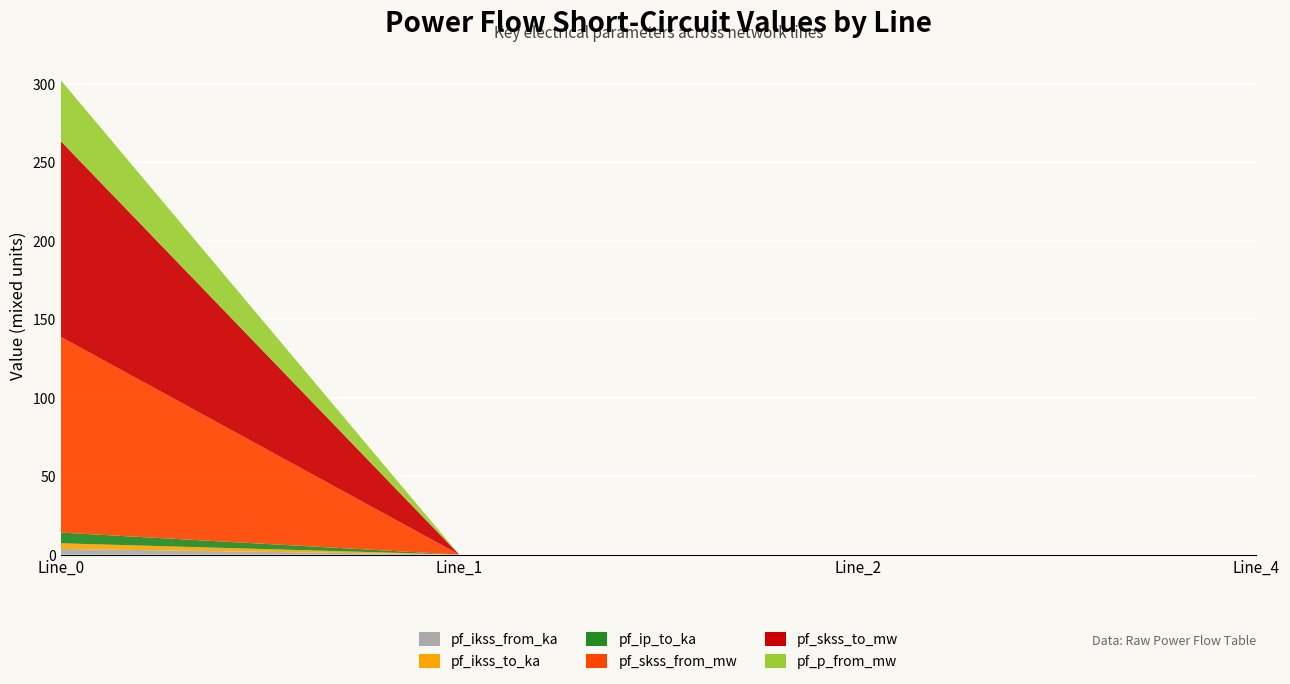

Reading left to right, extract all data points from this chart.

pf_ikss_from_ka: 3.6	0.0	0.0	0.0
pf_ikss_to_ka: 3.6	0.0	0.0	0.0
pf_ip_to_ka: 6.8	0.0	0.0	0.0
pf_skss_from_mw: 124.8	0.0	0.0	0.0
pf_skss_to_mw: 124.8	0.0	0.0	0.0
pf_p_from_mw: 38.9	0.0	0.0	0.0